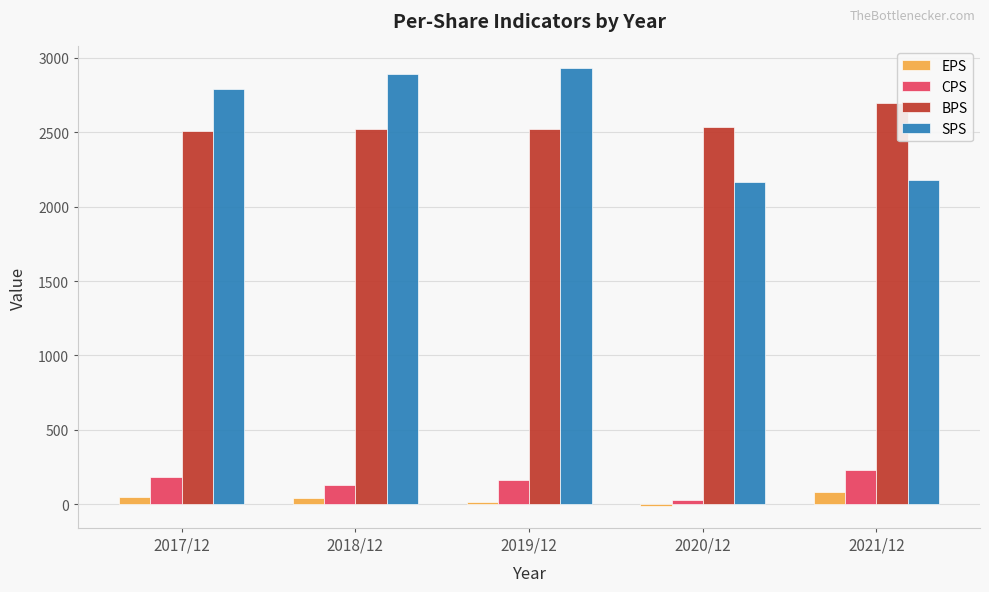

Which category has the lowest value across all series?

2020/12